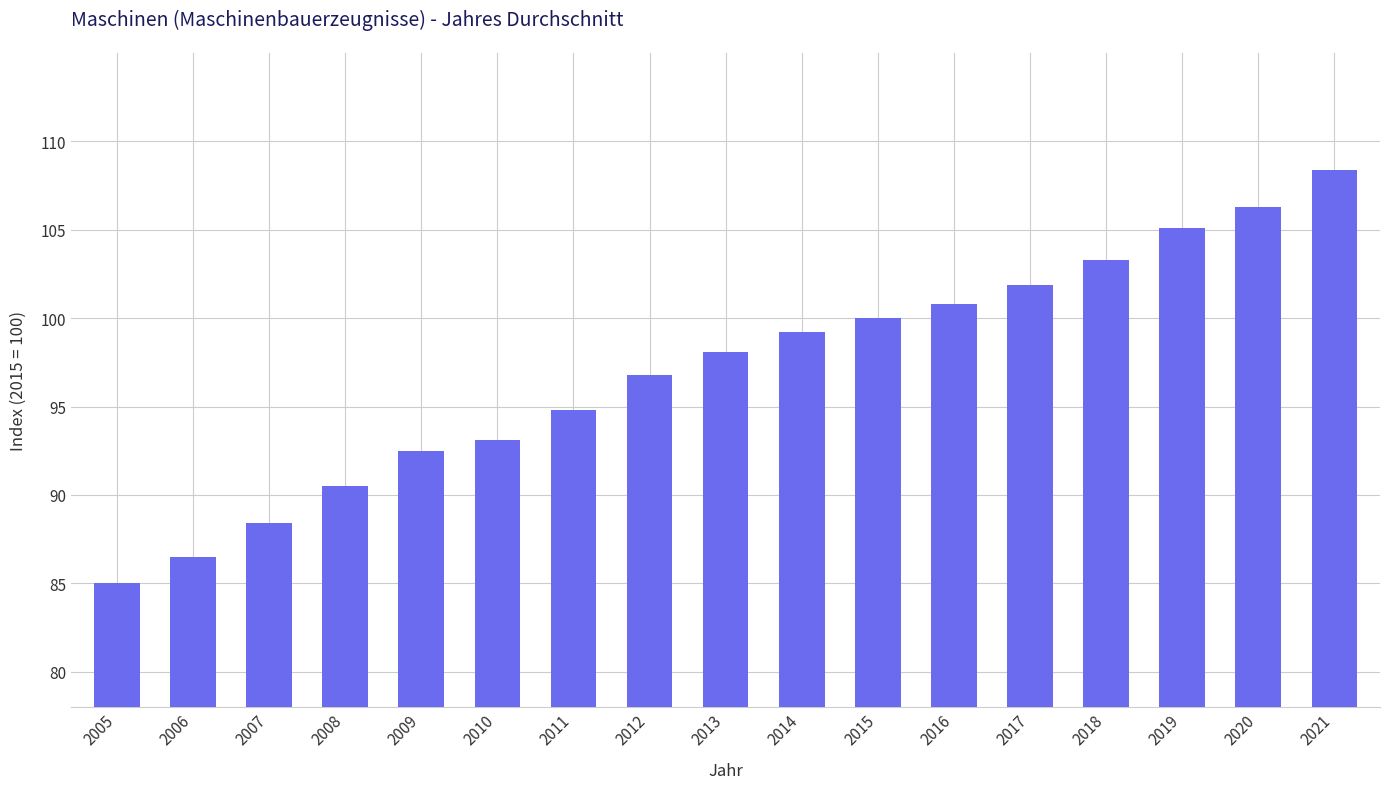

What is the value of the 4th bar from the left?

90.5